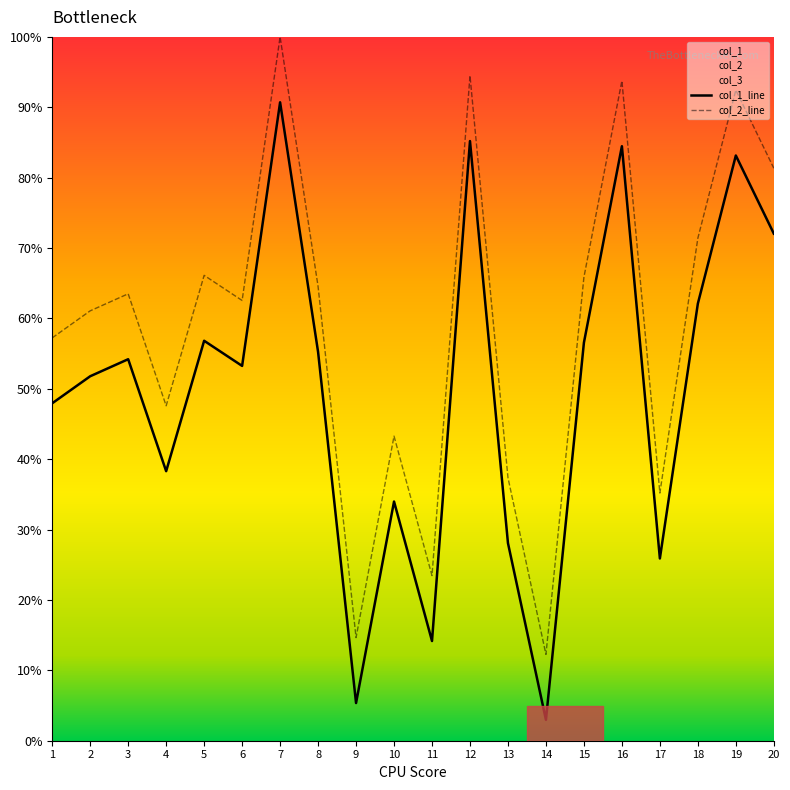

At which category is the sum across all series the highest?

7